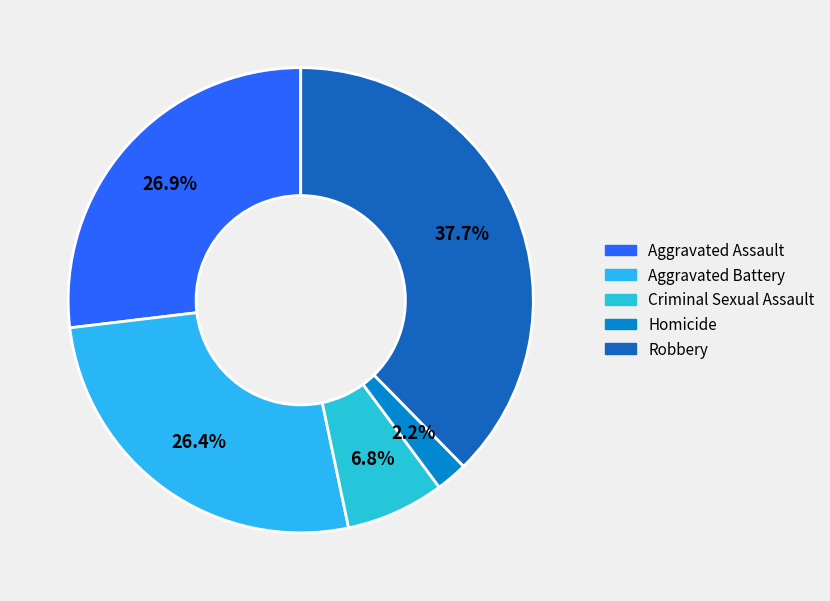

To the nearest percent, what is the combined percentage of Homicide and Robbery?

40%